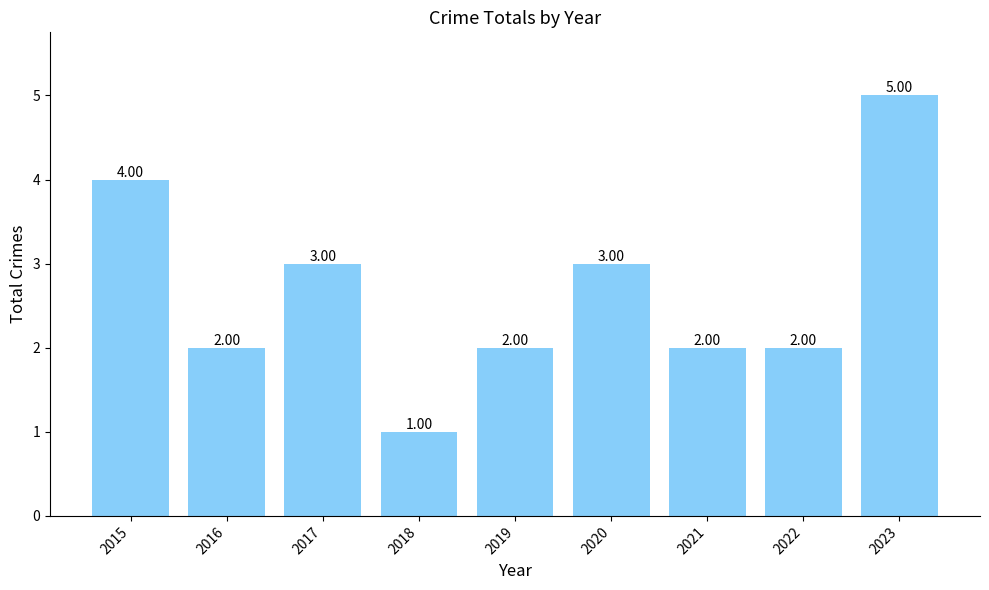

What is the maximum value shown in the chart?

5